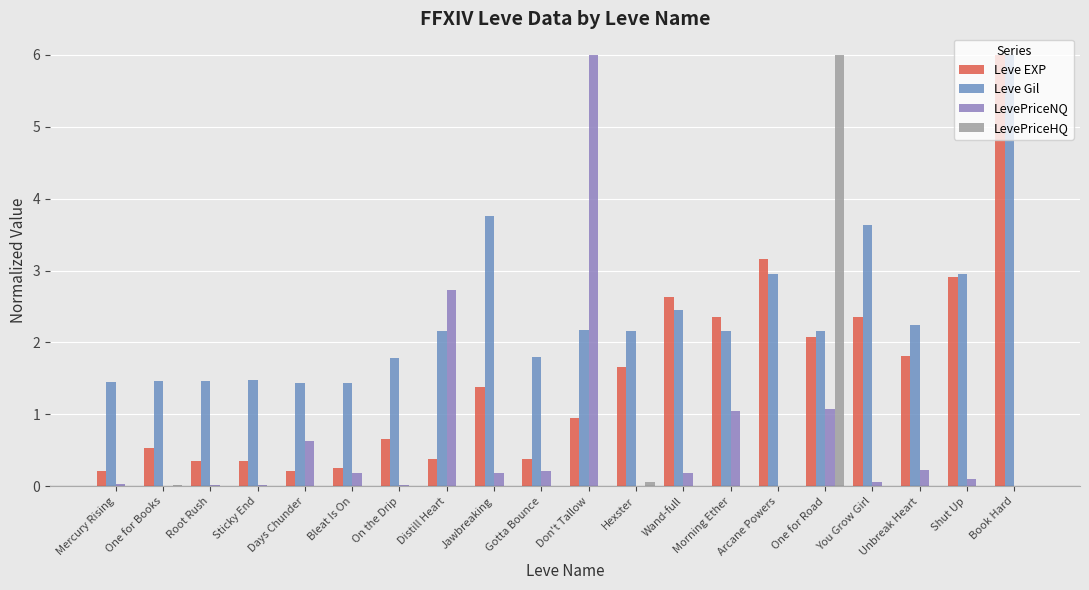

What is the value of the Leve EXP bar at the 4th from the left?

0.4